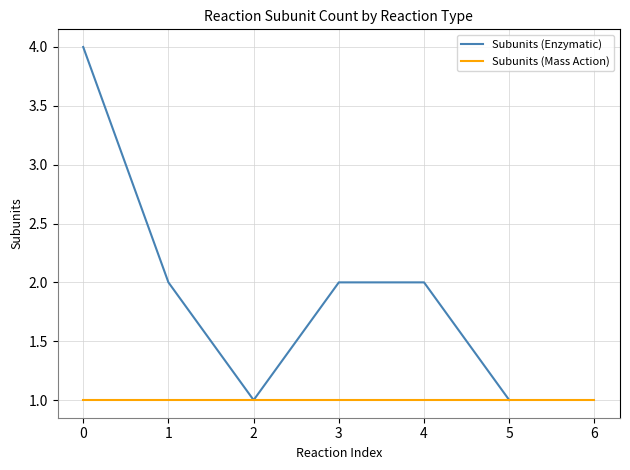

What is the minimum value shown in the chart?

1